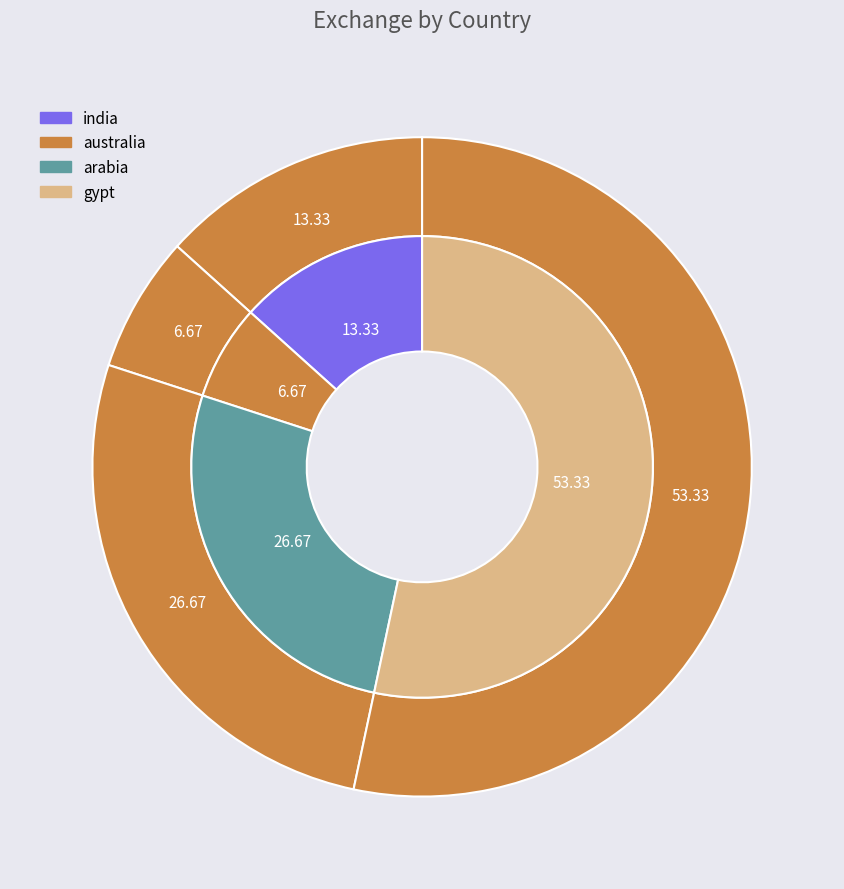

Which category has the smallest portion of the pie?

australia